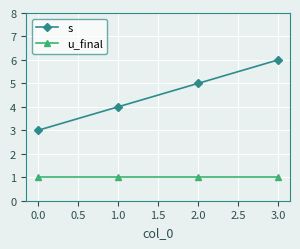

Is this an area chart (filled region under the line)?

No